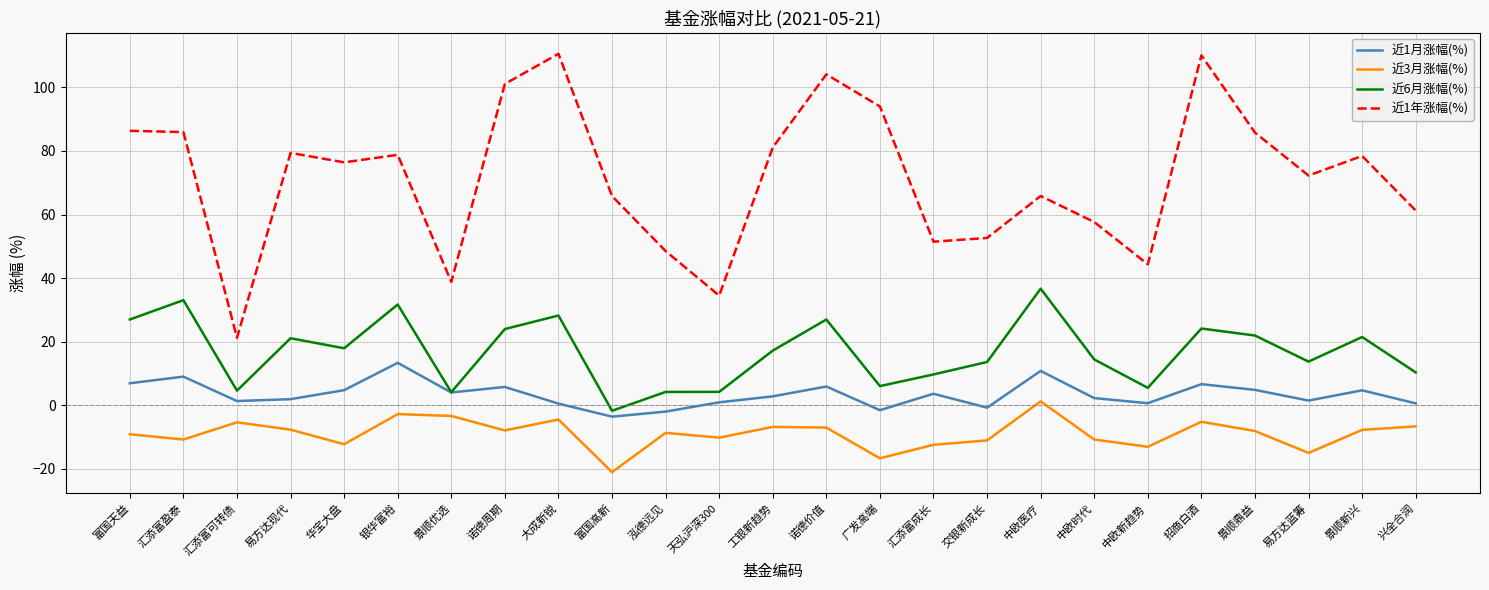

What is the difference between the maximum and minimum values in the 近1月涨幅(%) series?

16.9